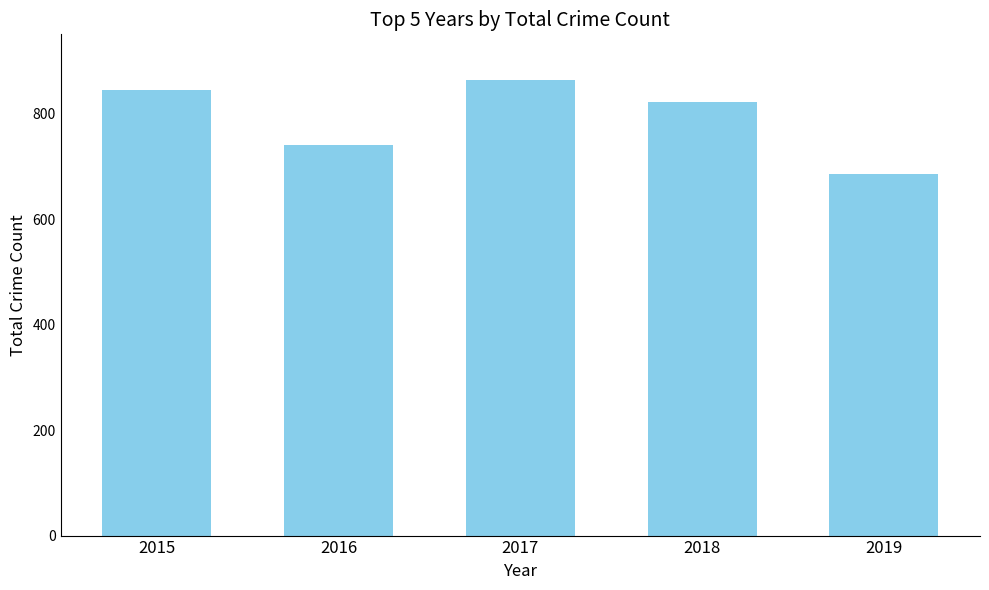

List the labels in order of value, smallest first.

2019, 2016, 2018, 2015, 2017